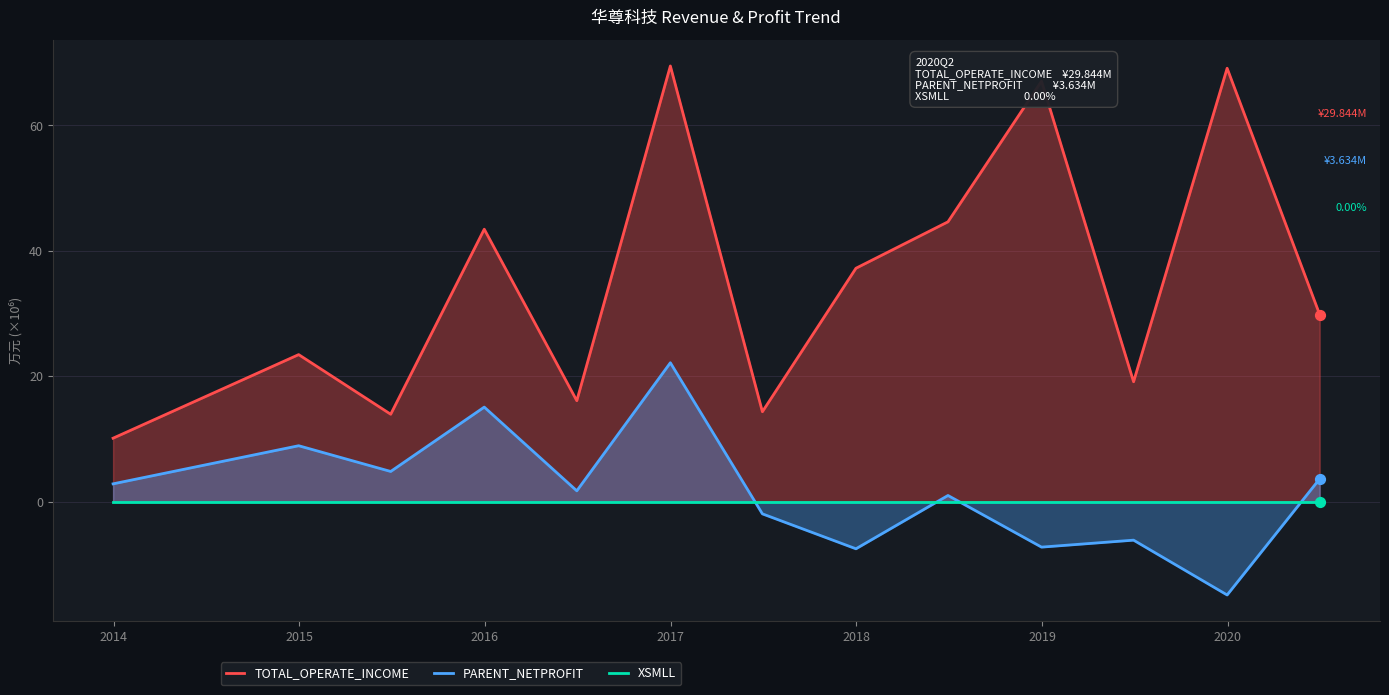

Which series has the largest Y range (max minus min)?

TOTAL_OPERATE_INCOME